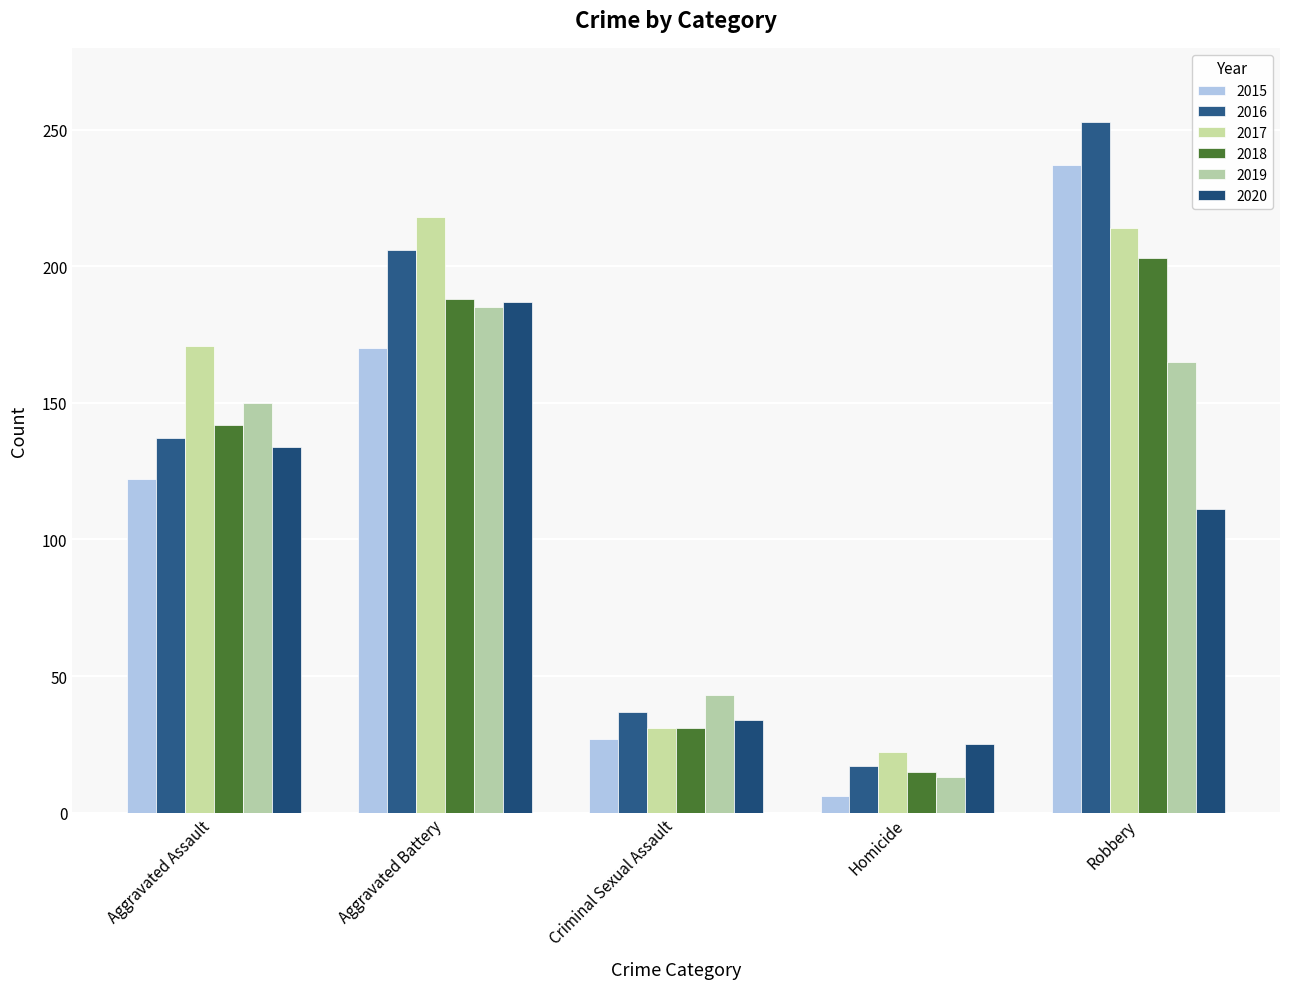

Which label corresponds to the smallest value in the chart?

Homicide